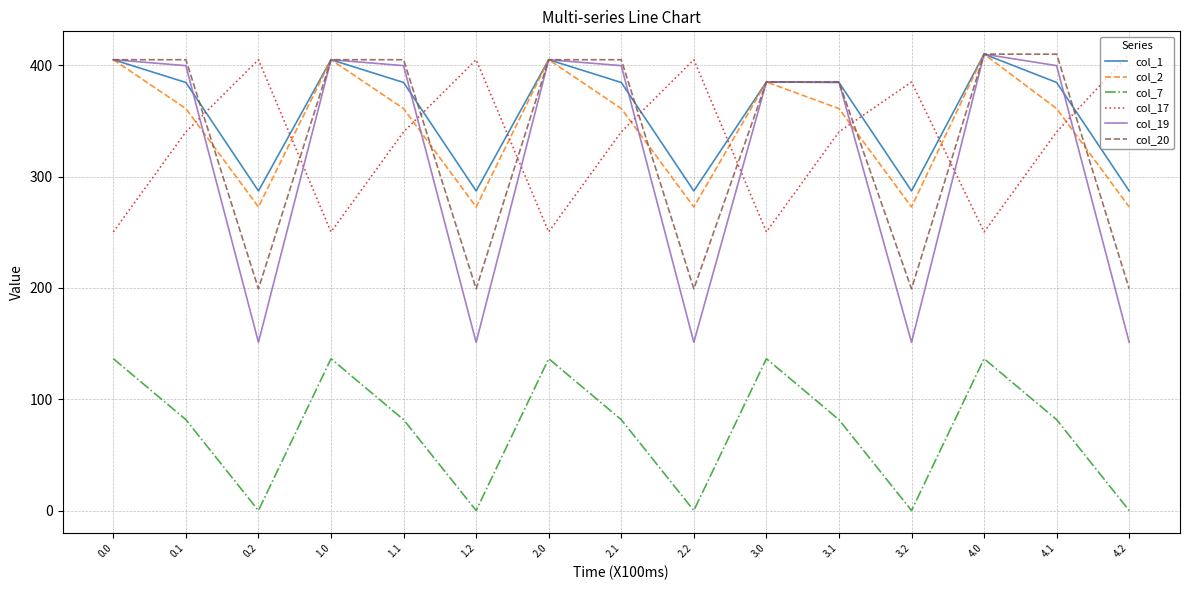

True or false: col_7 and col_20 cross at least once.

False